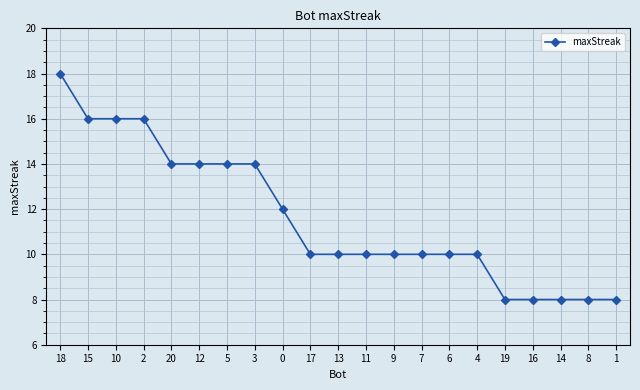

What is the value of the 7th point from the left?

14